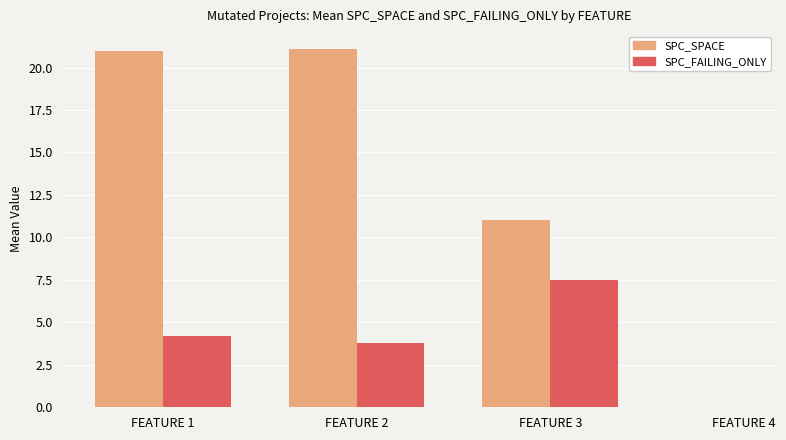

At which label does SPC_FAILING_ONLY reach its peak?

FEATURE 3